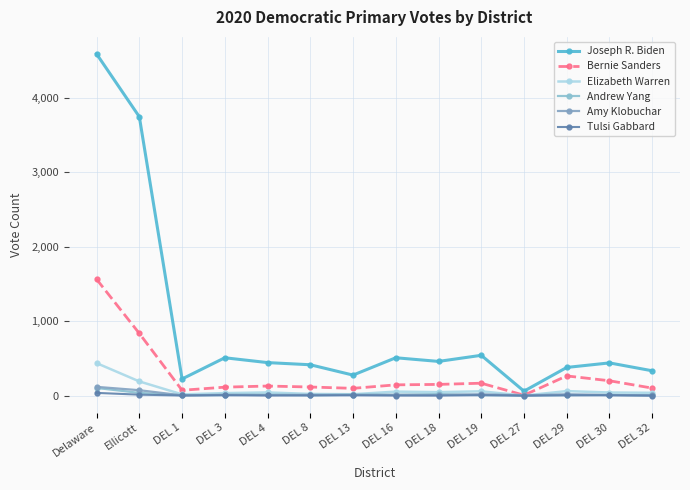

Reading right to left, extract all data points from this chart.

Joseph R. Biden: DEL 32=334	DEL 30=440	DEL 29=379	DEL 27=60	DEL 19=542	DEL 18=460	DEL 16=509	DEL 13=276	DEL 8=415	DEL 4=444	DEL 3=509	DEL 1=224	Ellicott=3748	Delaware=4592
Bernie Sanders: DEL 32=101	DEL 30=200	DEL 29=265	DEL 27=6	DEL 19=167	DEL 18=151	DEL 16=145	DEL 13=98	DEL 8=116	DEL 4=129	DEL 3=114	DEL 1=72	Ellicott=836	Delaware=1564
Elizabeth Warren: DEL 32=38	DEL 30=42	DEL 29=61	DEL 27=1	DEL 19=58	DEL 18=47	DEL 16=54	DEL 13=19	DEL 8=23	DEL 4=43	DEL 3=34	DEL 1=17	Ellicott=191	Delaware=437
Andrew Yang: DEL 32=2	DEL 30=10	DEL 29=7	DEL 27=2	DEL 19=7	DEL 18=20	DEL 16=12	DEL 13=13	DEL 8=4	DEL 4=13	DEL 3=8	DEL 1=5	Ellicott=37	Delaware=103
Amy Klobuchar: DEL 32=6	DEL 30=8	DEL 29=19	DEL 27=3	DEL 19=19	DEL 18=8	DEL 16=10	DEL 13=10	DEL 8=11	DEL 4=8	DEL 3=12	DEL 1=4	Ellicott=73	Delaware=118
Tulsi Gabbard: DEL 32=0	DEL 30=5	DEL 29=5	DEL 27=0	DEL 19=7	DEL 18=1	DEL 16=1	DEL 13=5	DEL 8=3	DEL 4=2	DEL 3=6	DEL 1=2	Ellicott=13	Delaware=37